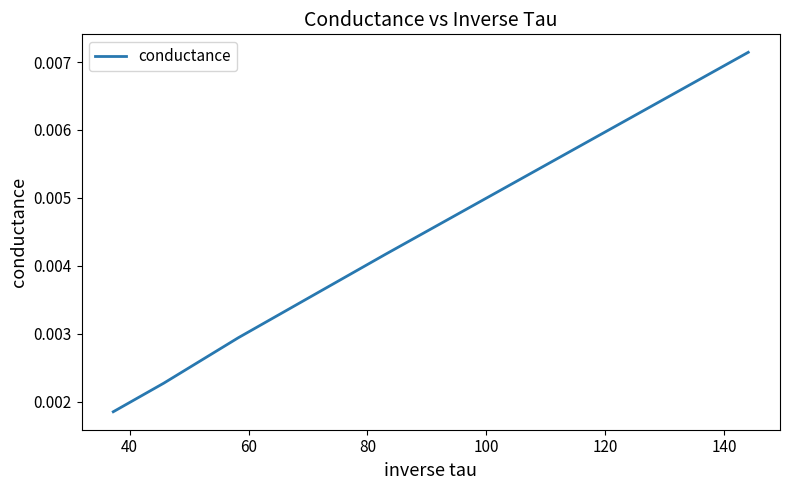

Which has a higher value, 80 or 60?

60